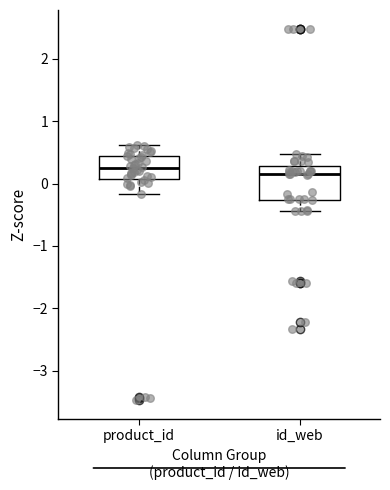

Reading left to right, transcribe this box plot: for each box, give where its median line is, the range the box spans, and where its two whiskers end, as read against the y-axis. The values are not printed on the chart, so give them approximately, as read against the axis.

product_id: median 0.3, box 0.1 to 0.4, whiskers -0.2 to 0.6
id_web: median 0.2, box -0.3 to 0.3, whiskers -0.4 to 0.5